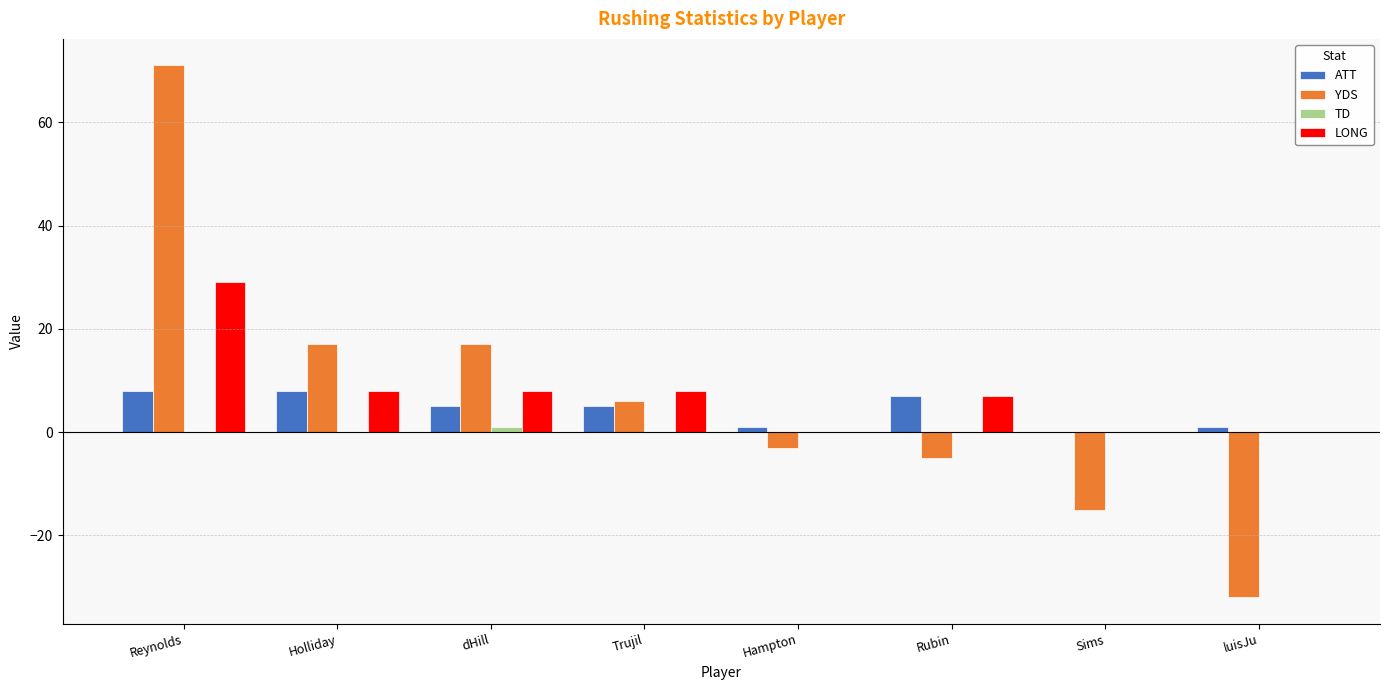

What is the sum of all LONG values?

60